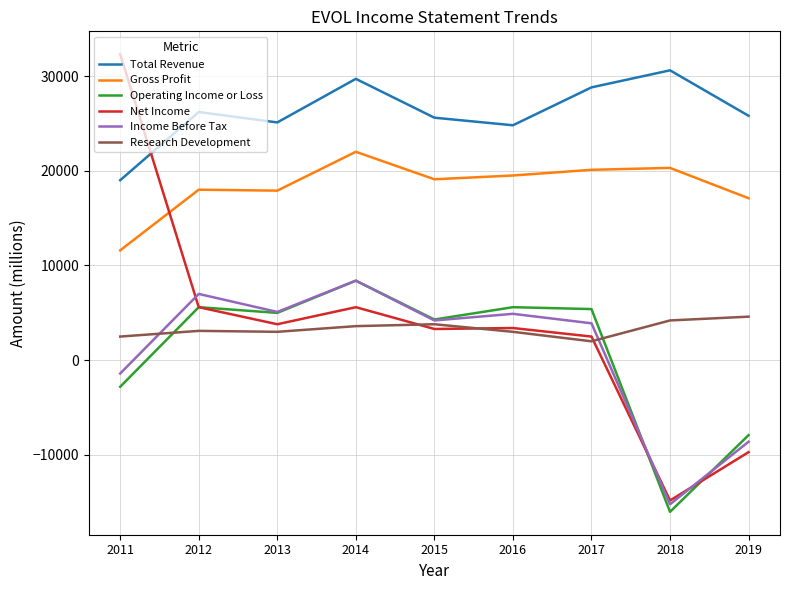

The value of Net Income at 2016 is 3400. True or false?

True